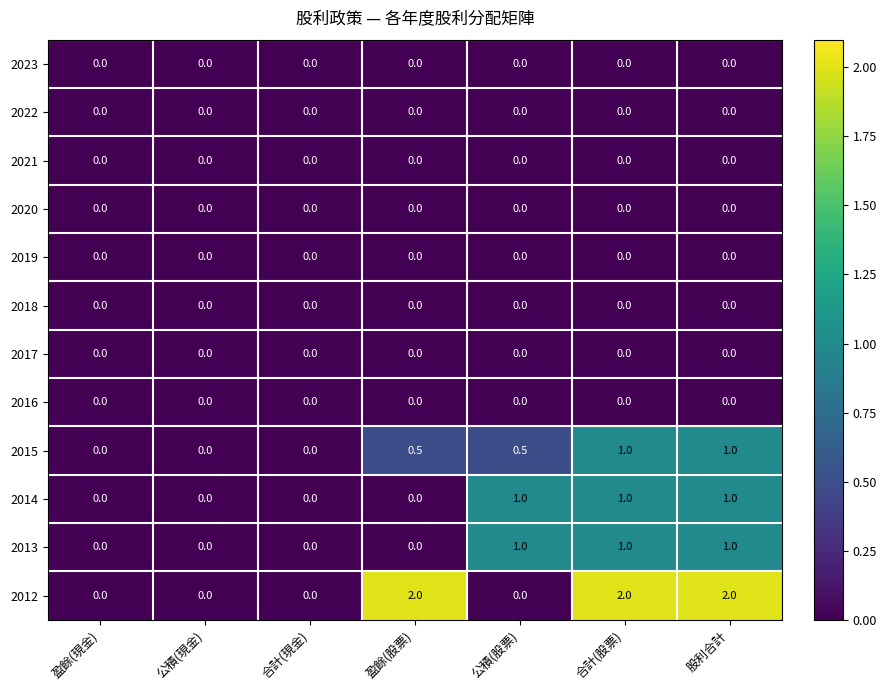

What is the spread (max minus min) of values at 公積(股票)?

1.0